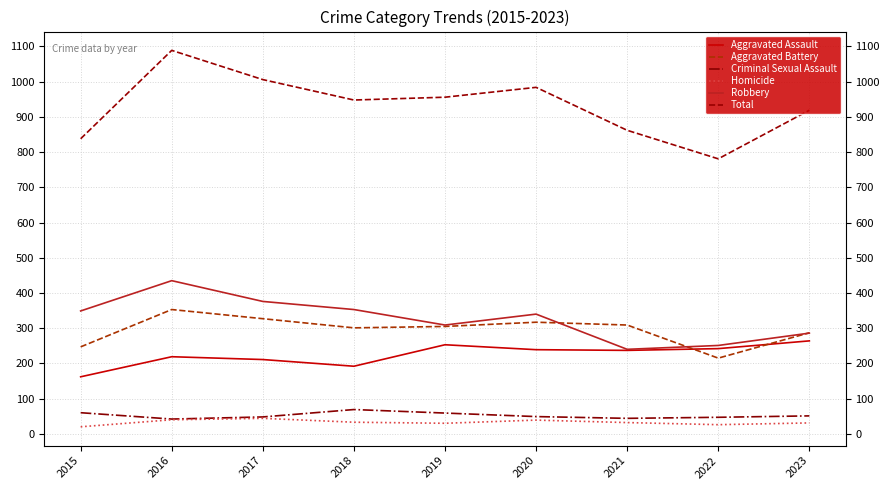

True or false: Total has a value of 1089 at 2016.

True